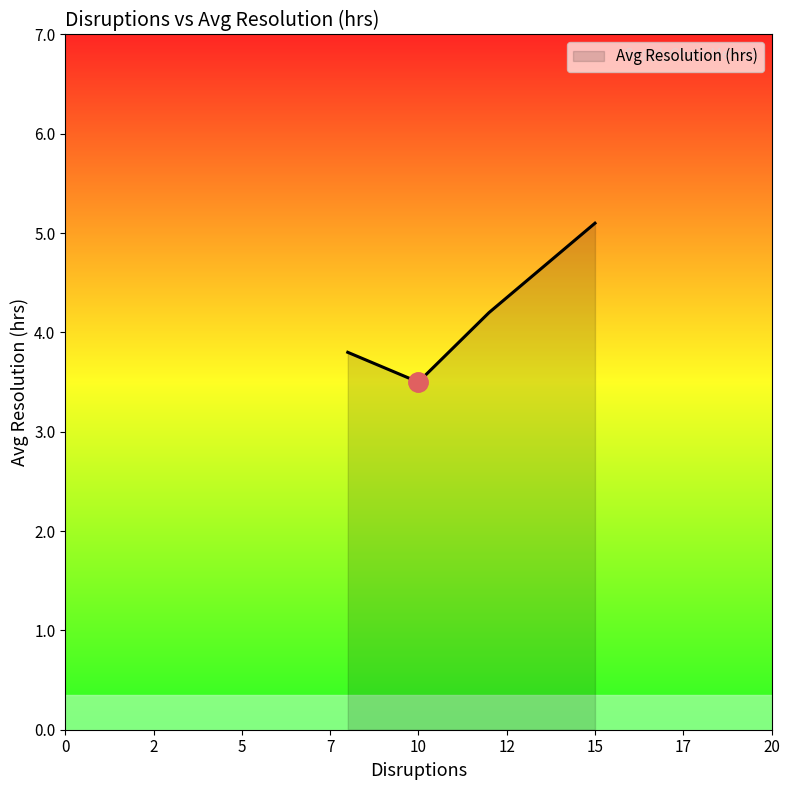

What is the maximum value shown in the chart?

5.1